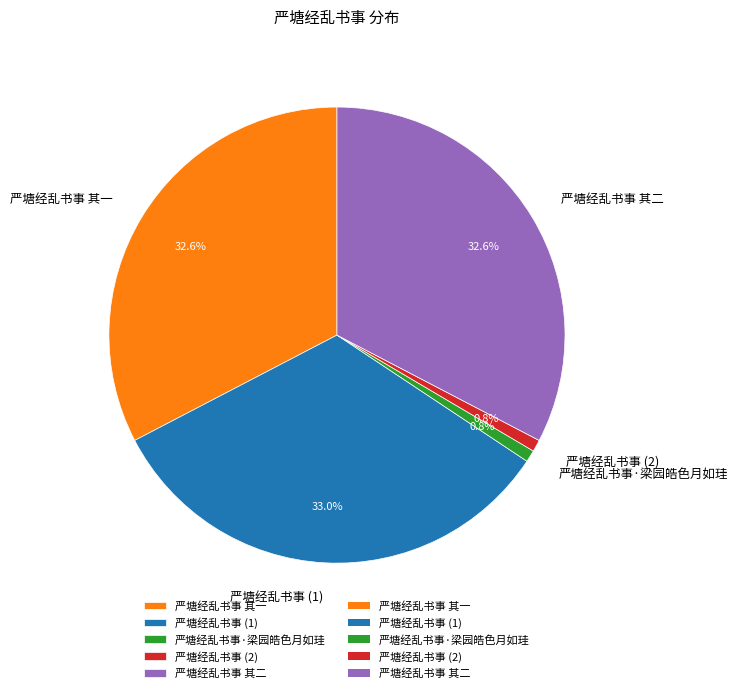

What is the ratio of the value at 严塘经乱书事 其一 to the value at 严塘经乱书事 其二?

1.0